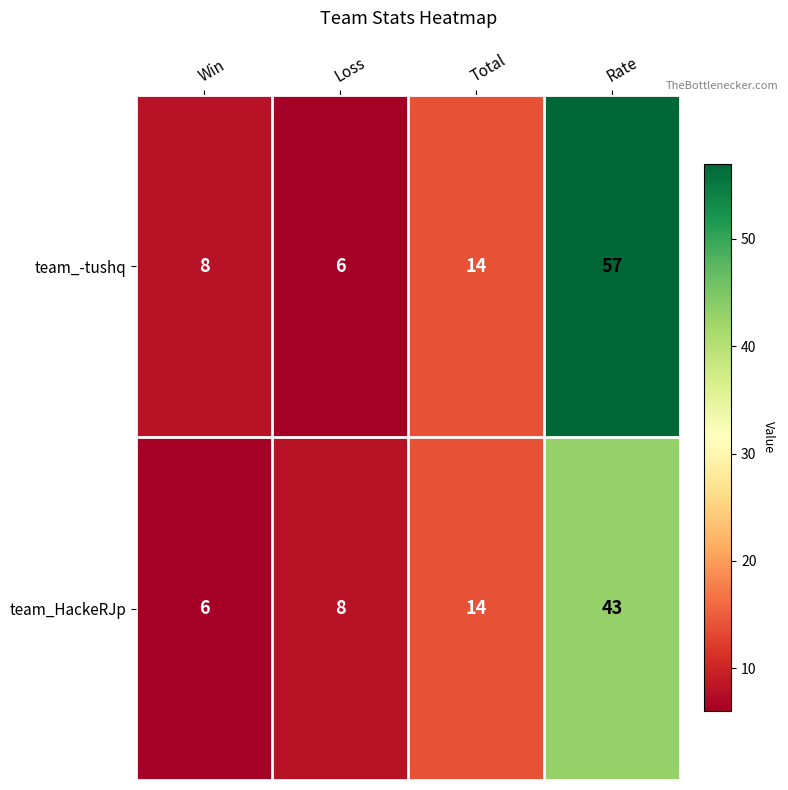

At which category is the sum across all series the highest?

Rate